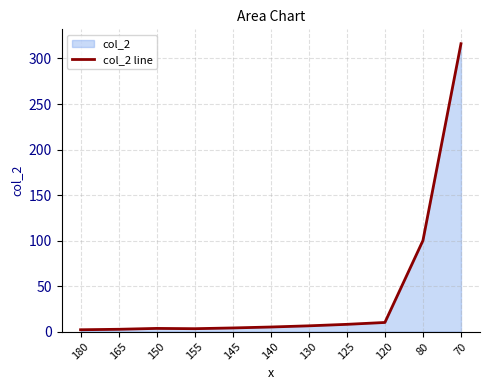

How many values are below 5?

5